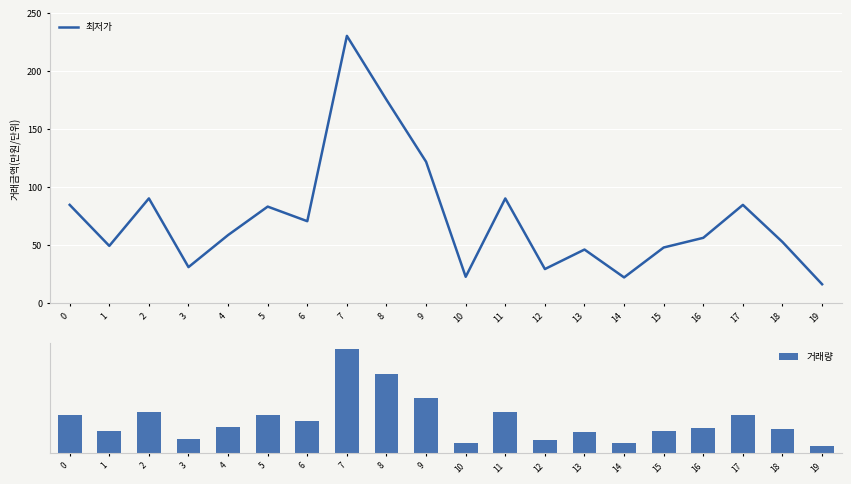

What is the value of the 최저가 bar at the 16th from the left?

48.2